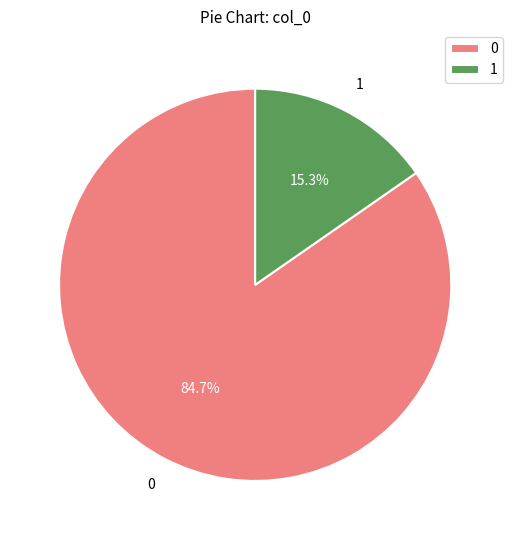

Rank the categories by value from lowest to highest.

1, 0